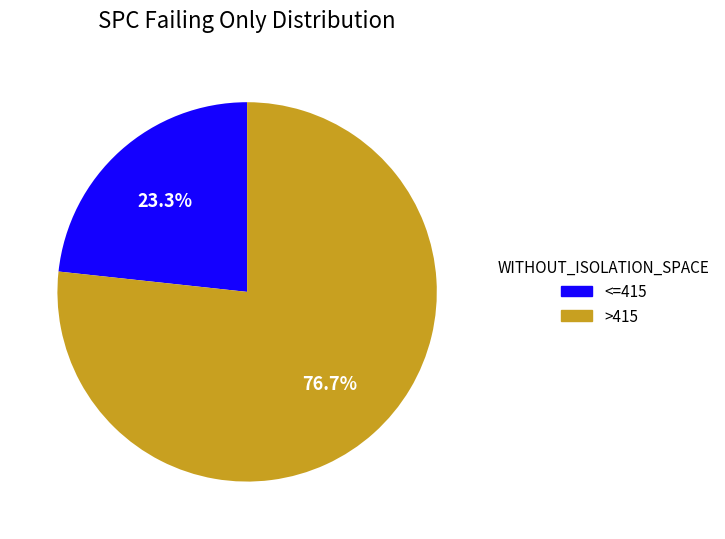

Is there a majority slice in this chart?

Yes